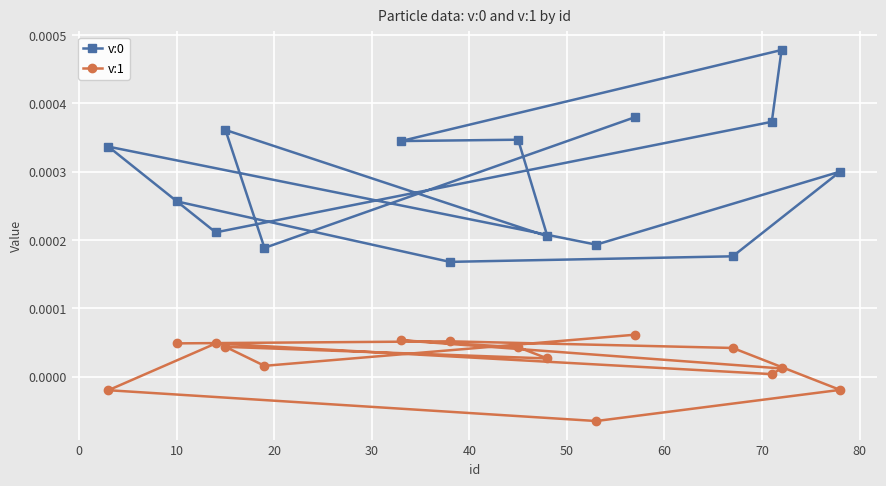

Is it true that v:1 equals 0.0 at 60?

False